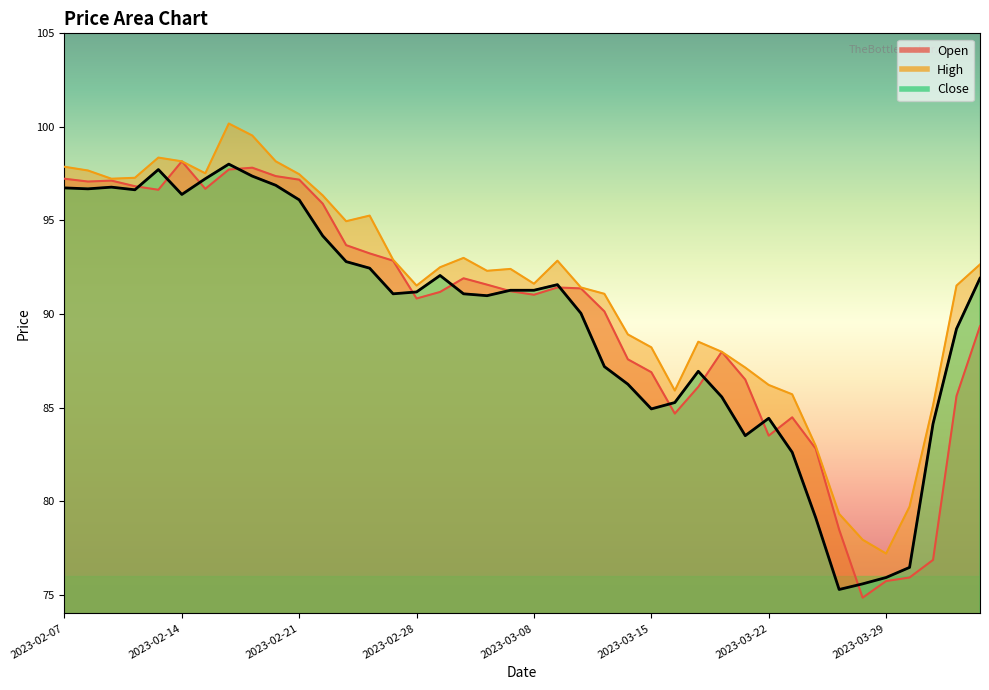

True or false: Open and High cross at least once.

False